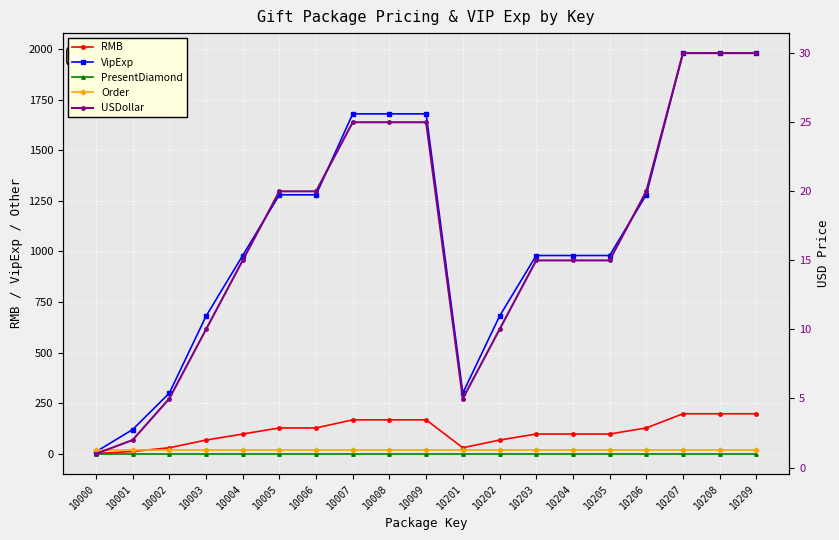

Read the RMB value at 10009.

168.0